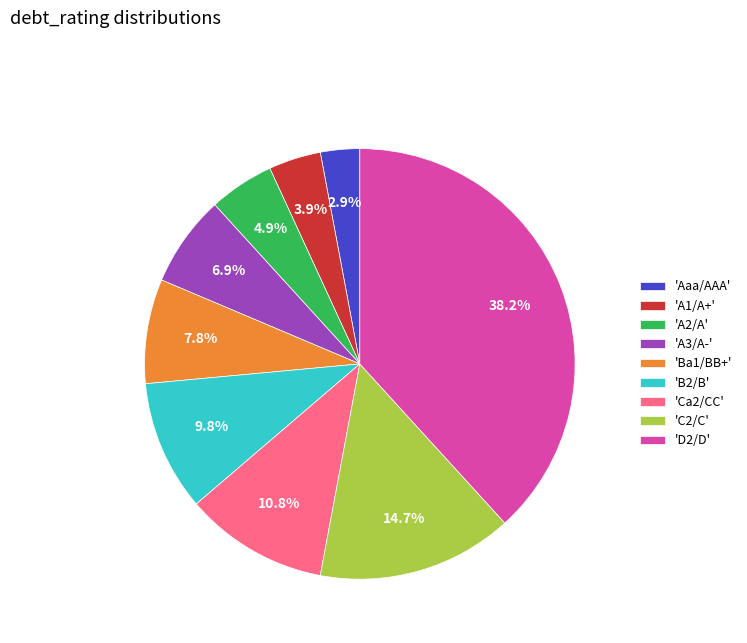

Combined, what portion of the pie is 'C2/C' and 'Aaa/AAA'?

17.6%